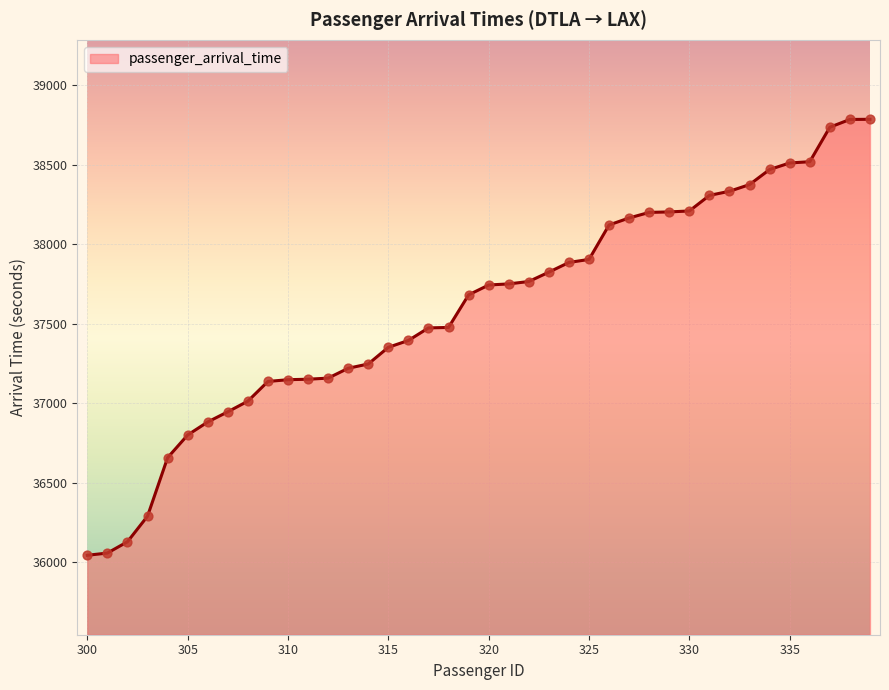

What is the greatest value displayed?

38787